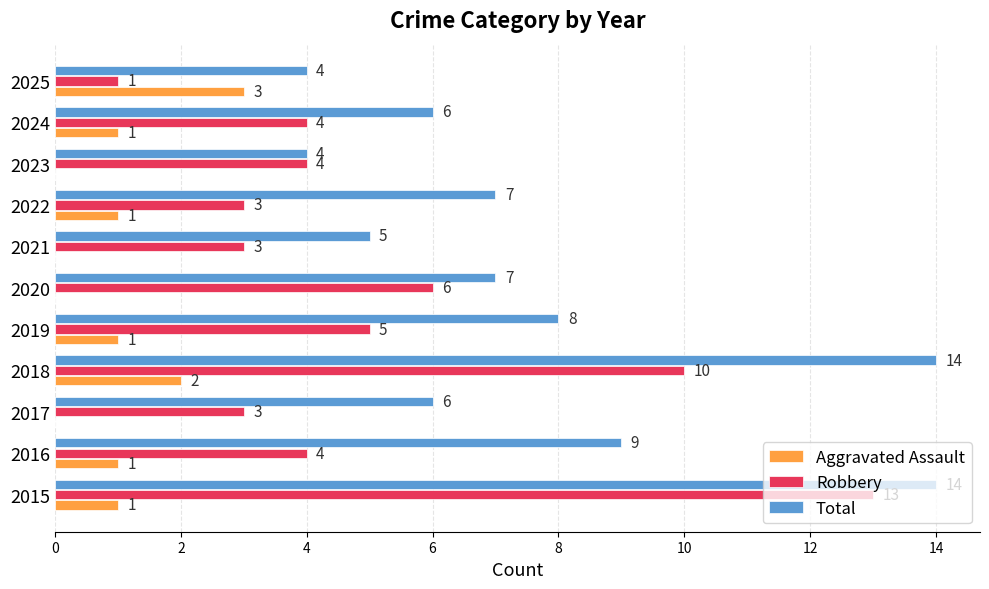

What are all the series names shown in the legend?

Aggravated Assault, Robbery, Total